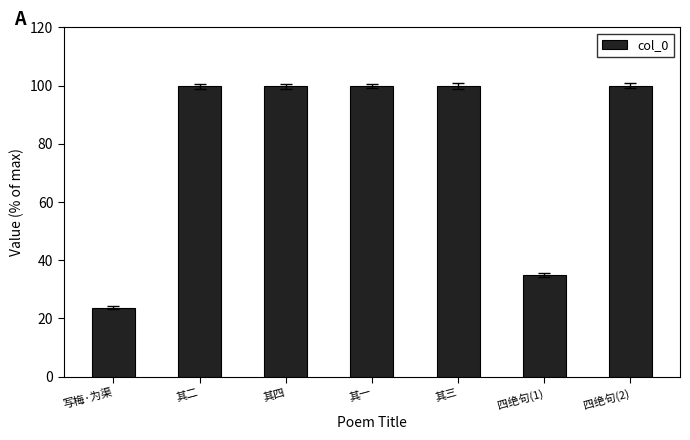

What is the label of the 4th bar from the left?

其一